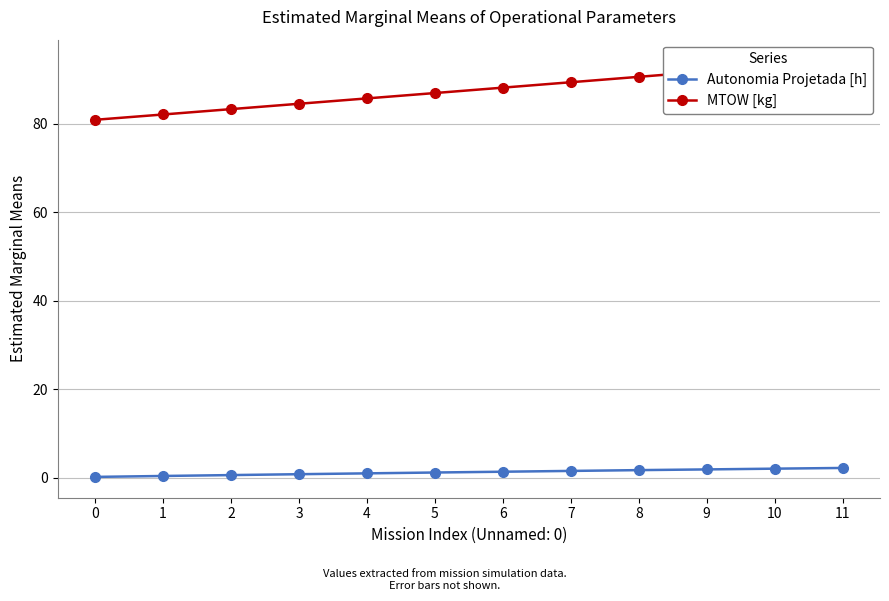

True or false: Autonomia Projetada [h] and MTOW [kg] cross at least once.

False